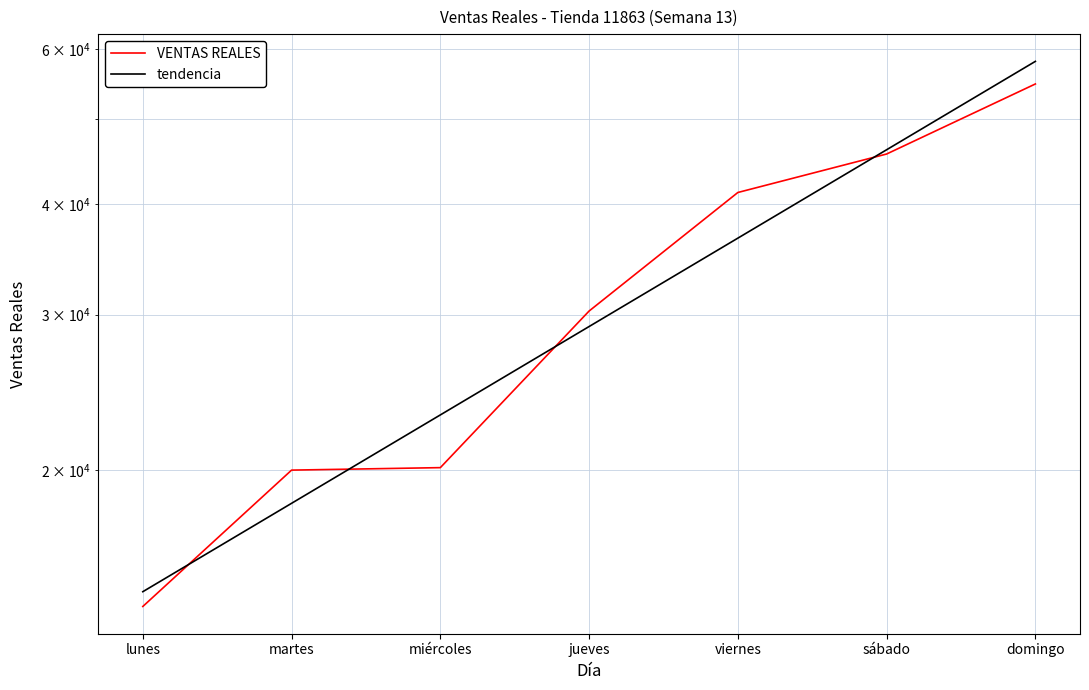

What value does the VENTAS REALES series have at jueves?

30281.1